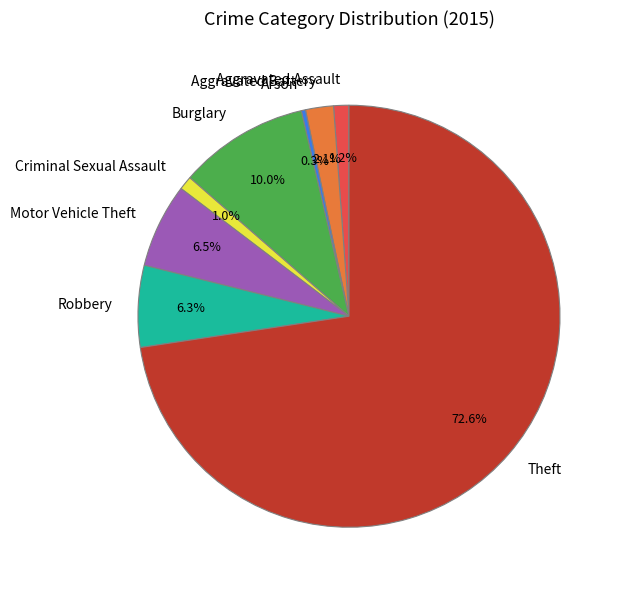

Which category has the smallest portion of the pie?

Arson